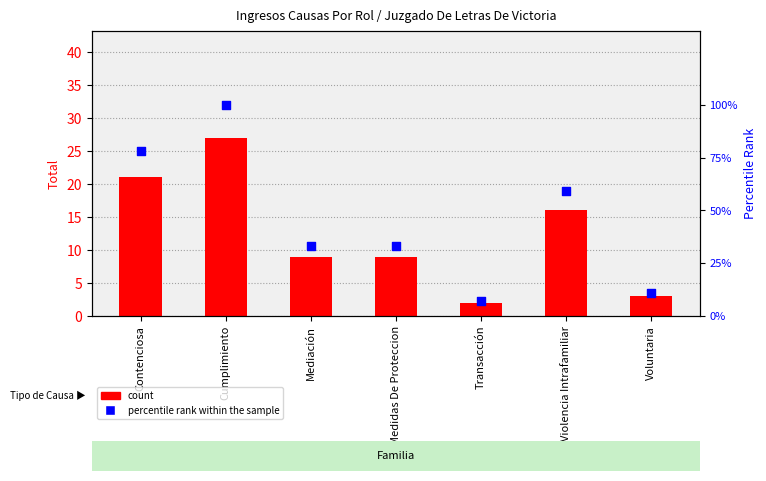

At which category is the sum across all series the highest?

Cumplimiento